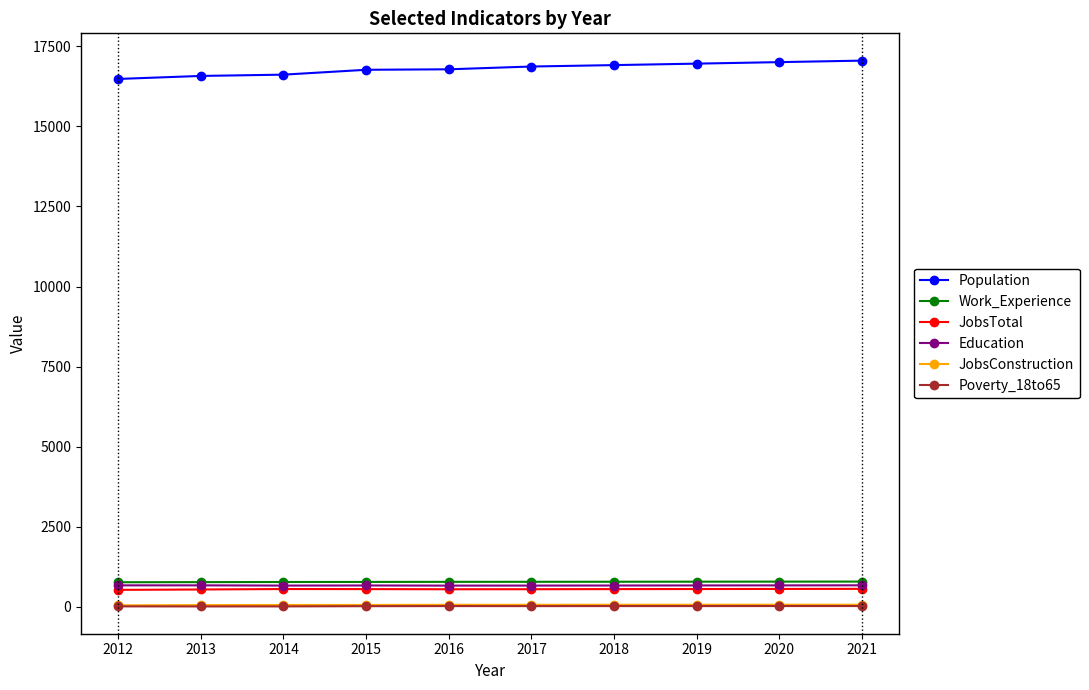

True or false: Work_Experience has a value of 780 at 2016.

True